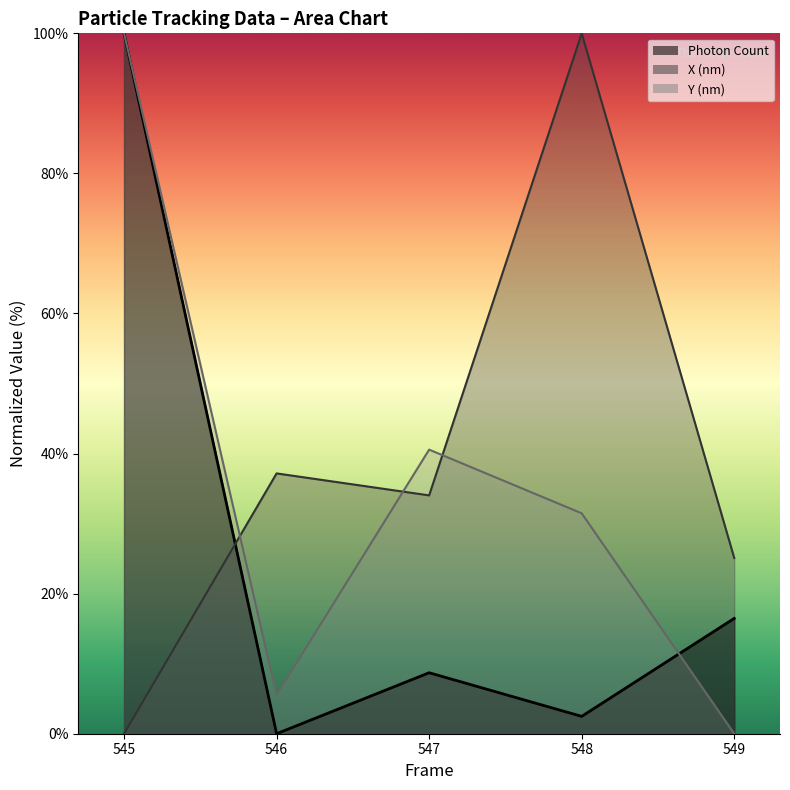

Where do Photon Count and Y (nm) scaled first cross each other?

548 and 549